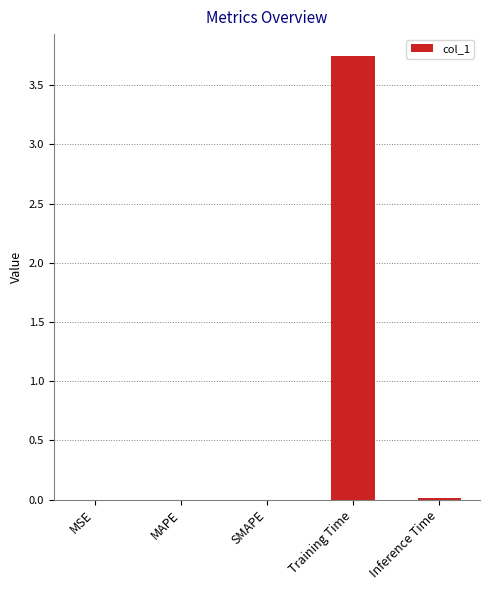

Between MAPE and Training Time, which is larger?

Training Time